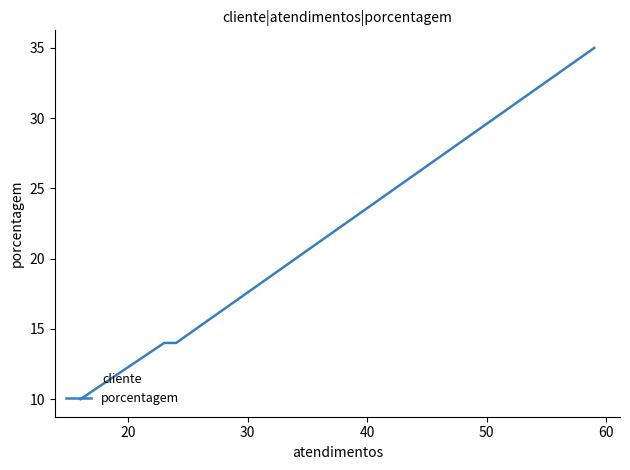

True or false: there are more than 1 points higher than both neighbors.

False